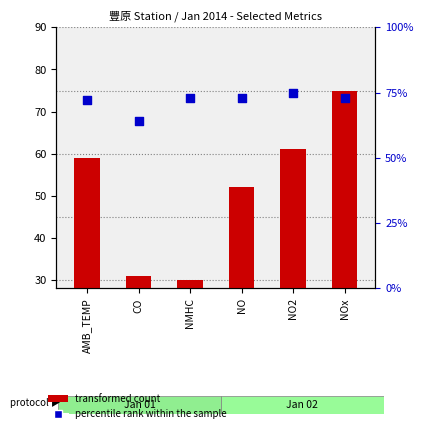

Which series has the widest spread of Y values?

transformed count